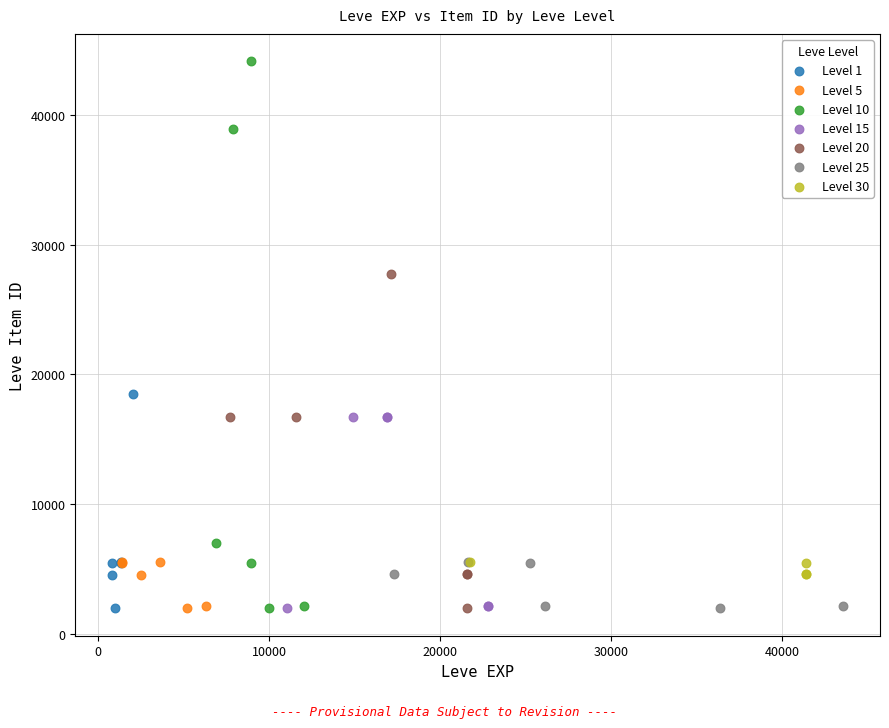

Which series contains the highest Y value?

Level 10